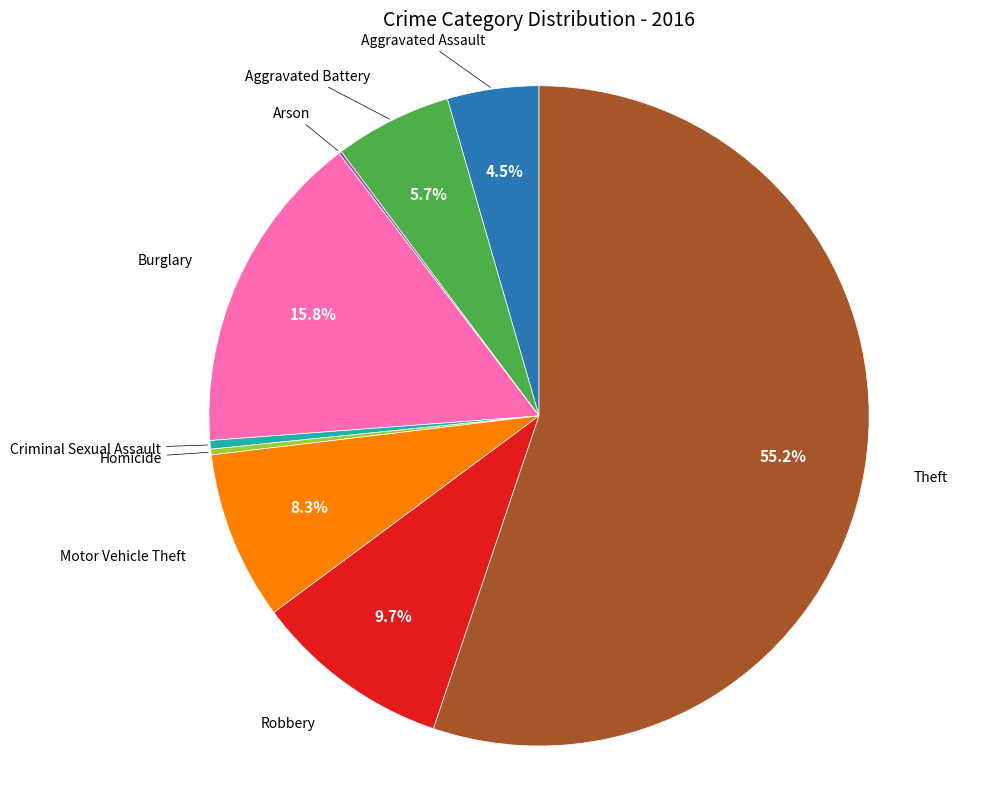

Which category accounts for the majority?

Theft